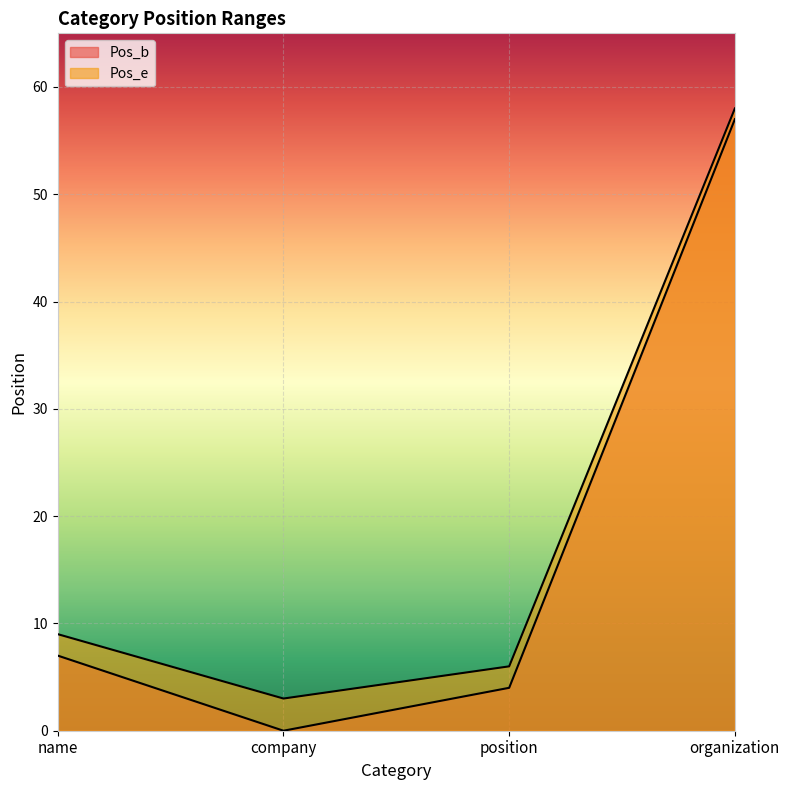

What is the difference between the maximum and minimum values in the Pos_b series?

57